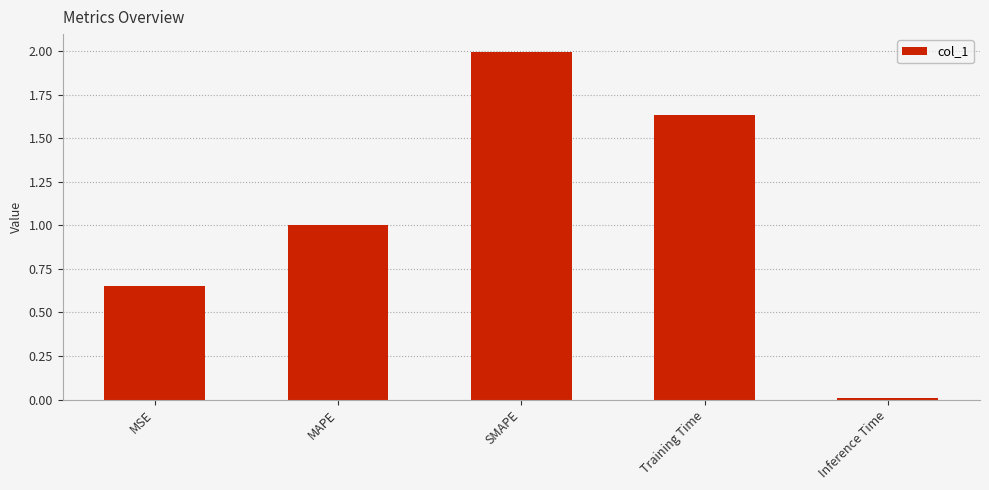

What is the difference between the values at MAPE and MSE?

0.3